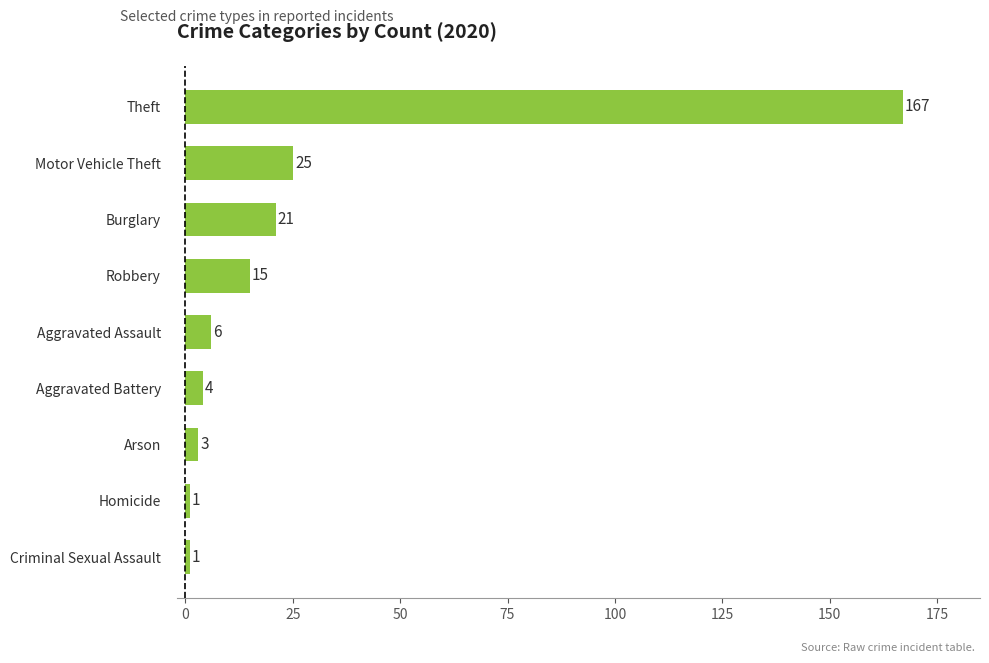

What is the difference between the maximum and minimum values?

166